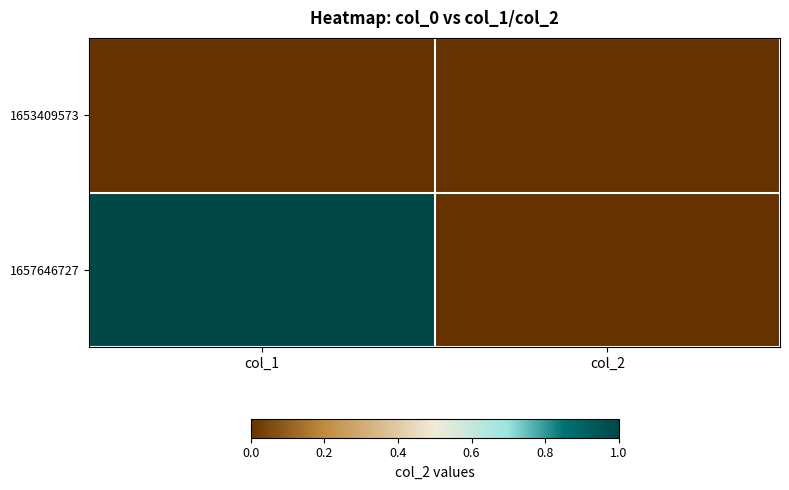

Rank the series by their maximum value, from lowest to highest.

1653409573, 1657646727